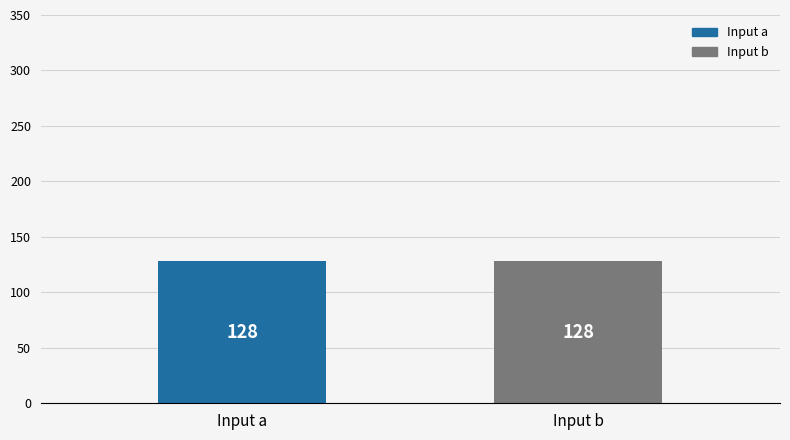

Does the chart contain any negative values?

No